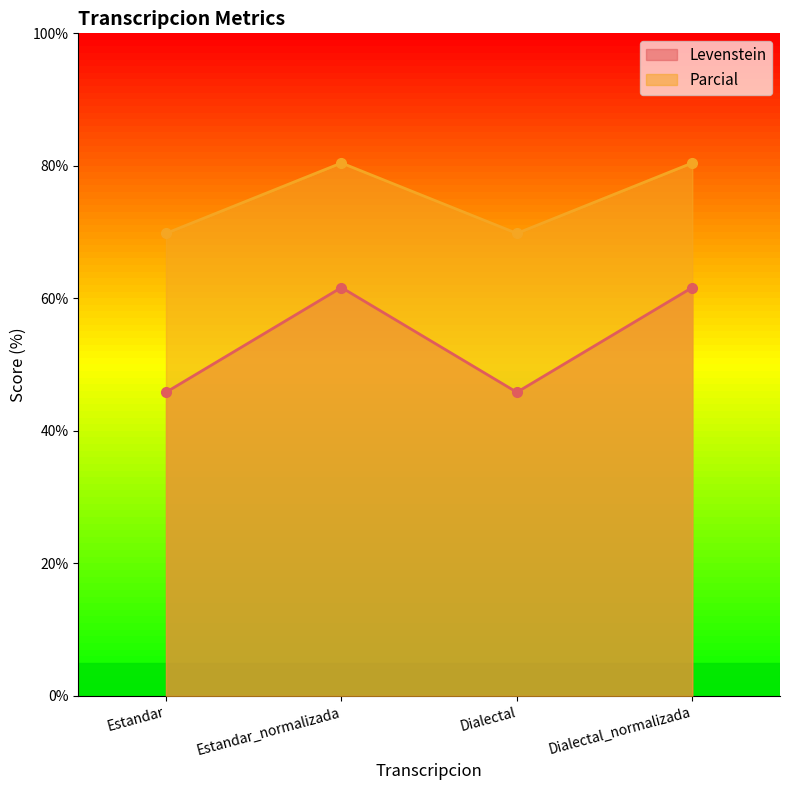

What is the sum of all Parcial values?

300.5